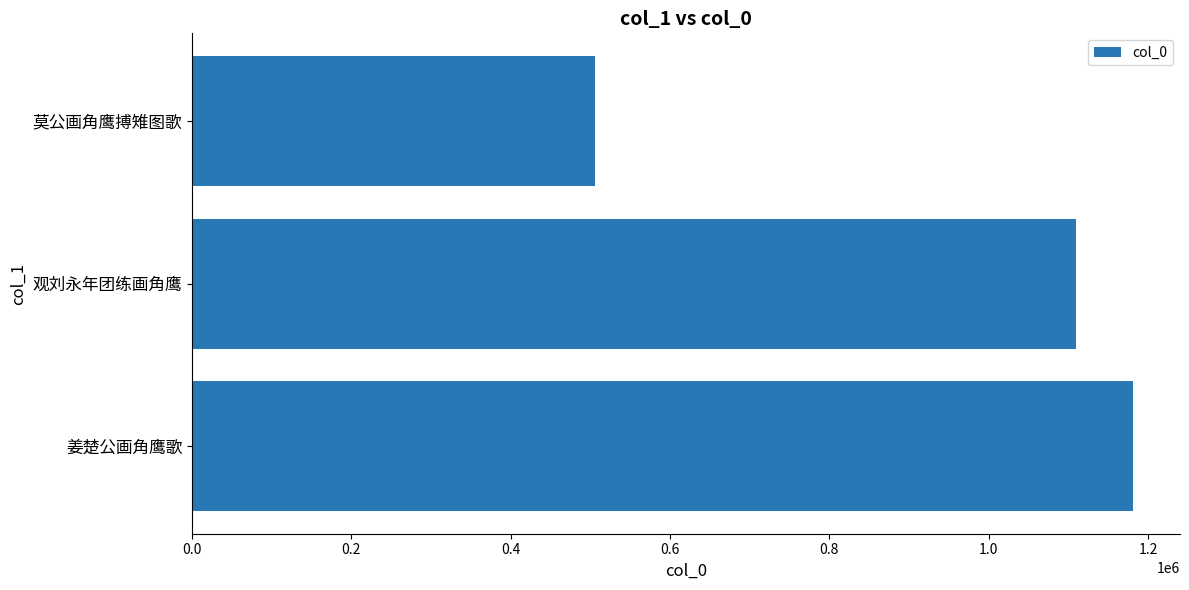

What is the difference between the values at 观刘永年团练画角鹰 and 姜楚公画角鹰歌?

70873